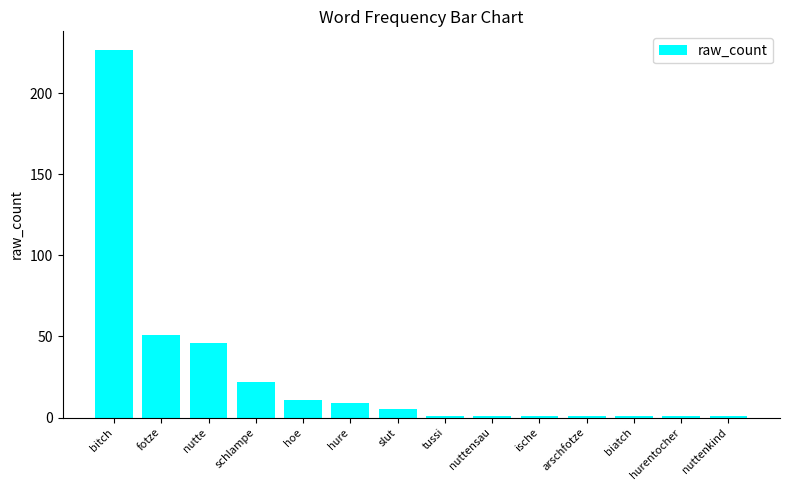

At which category does the chart reach its peak across all series?

bitch